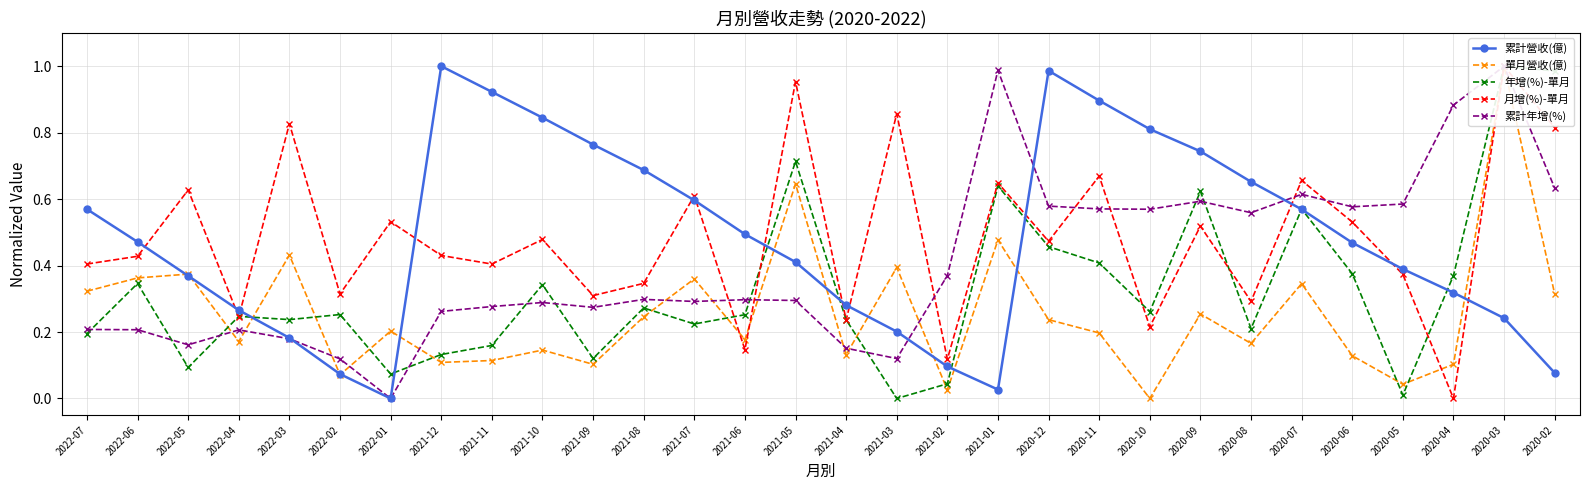

How many categories are shown in the chart?

30